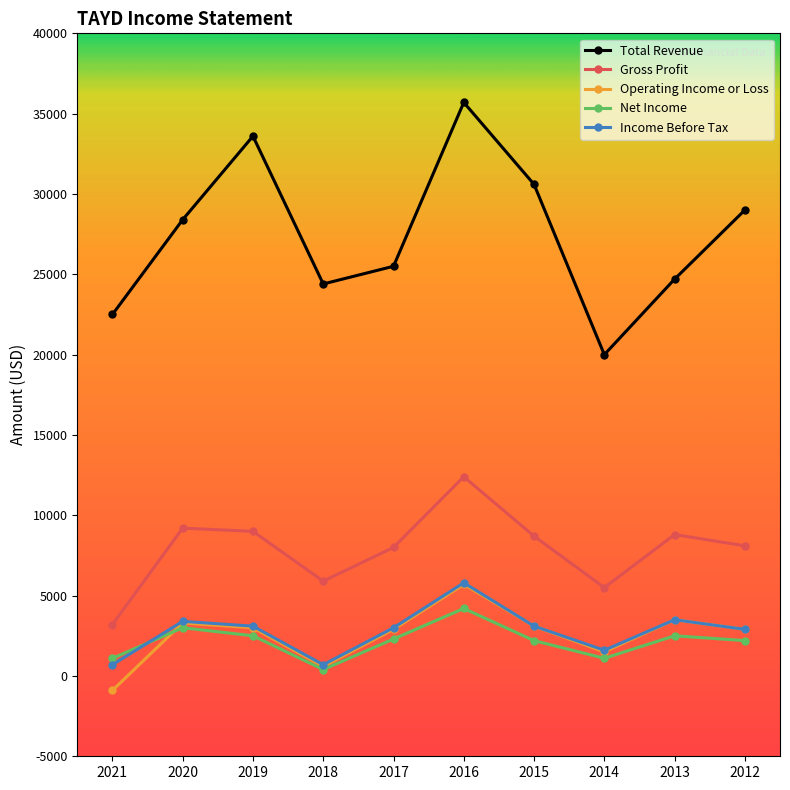

True or false: Total Revenue has a value of 43792 at 2013.

False